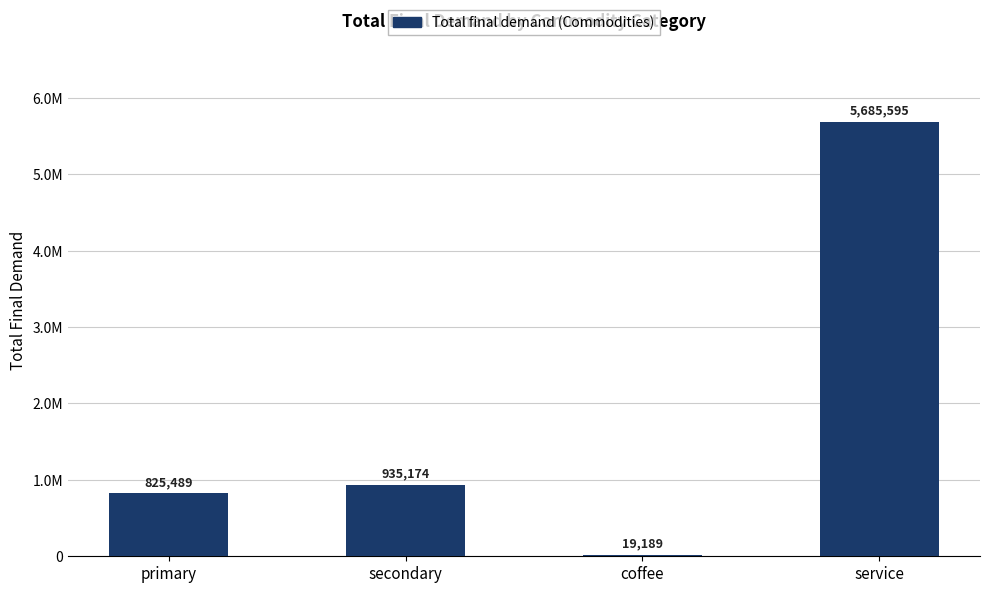

Are the bars horizontal?

No